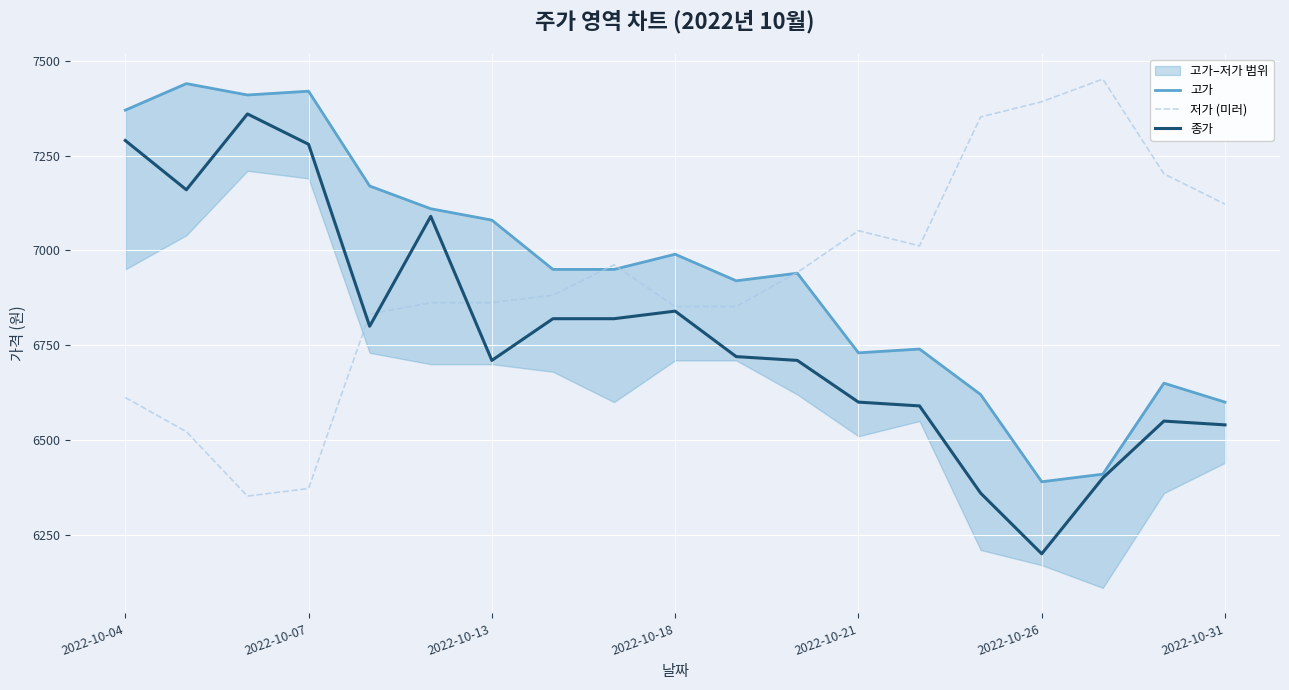

Is it true that 고가 equals 9442.5 at 14?

False